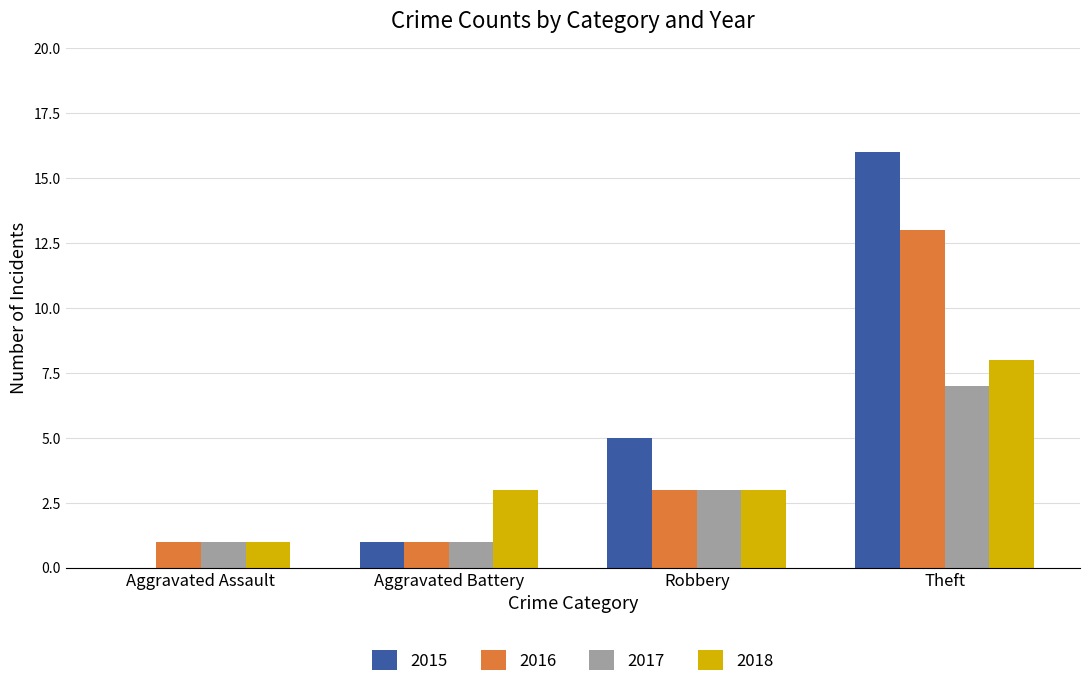

Does the chart contain stacked bars?

No